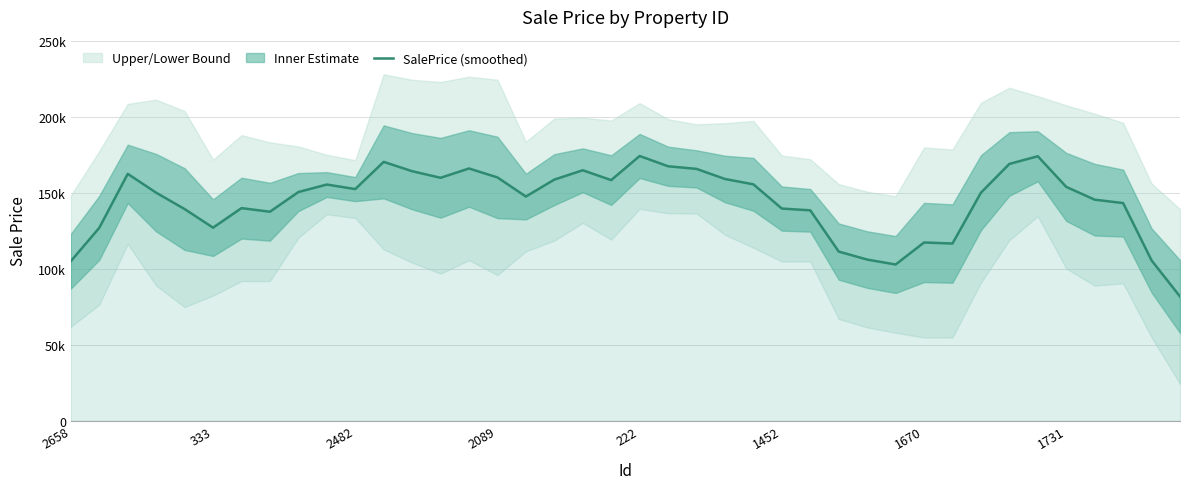

The value at 12 is 47880.0. True or false?

False